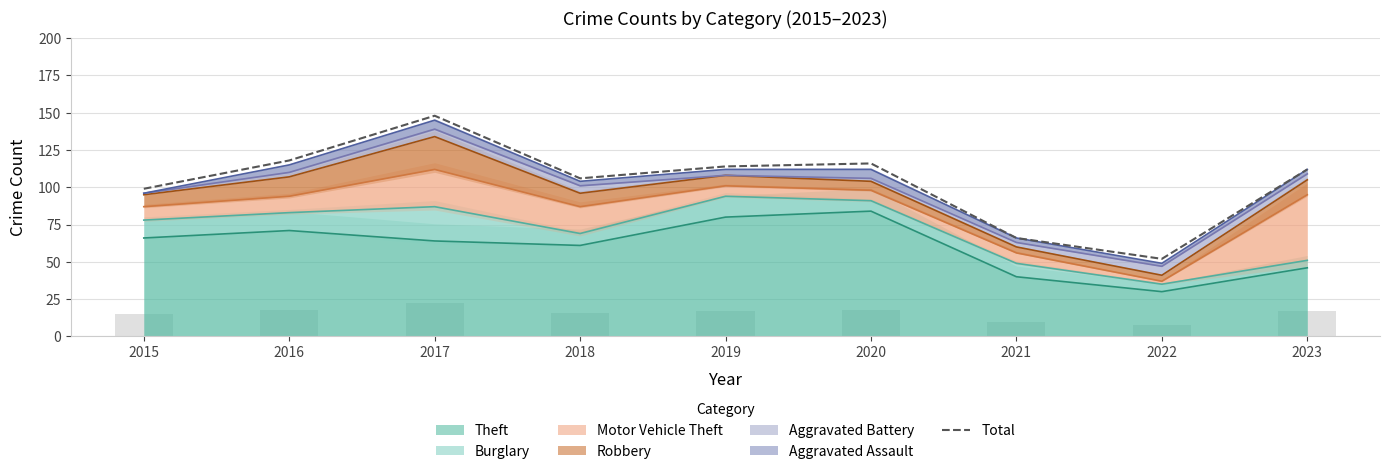

List the labels in order of value, largest first.

2017, 2016, 2020, 2019, 2023, 2018, 2015, 2021, 2022